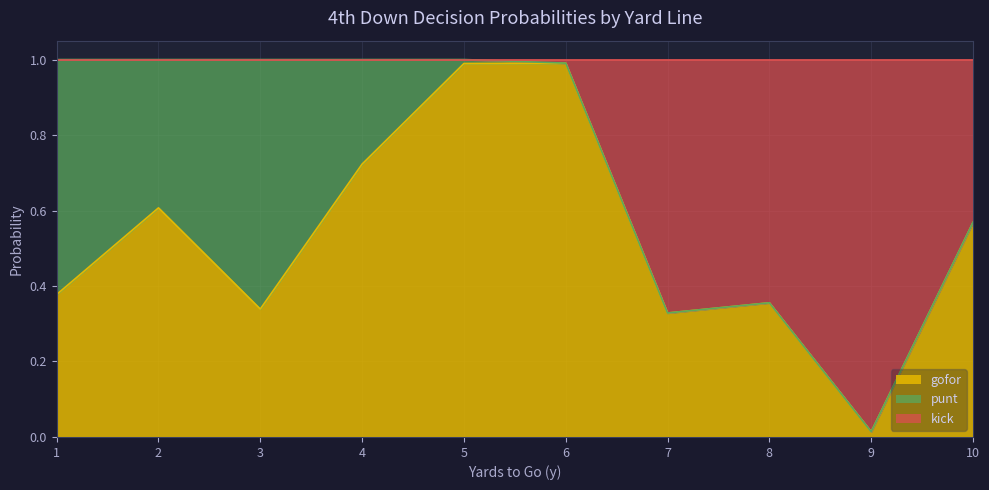

True or false: kick has a value of 1.0 at 4.

True